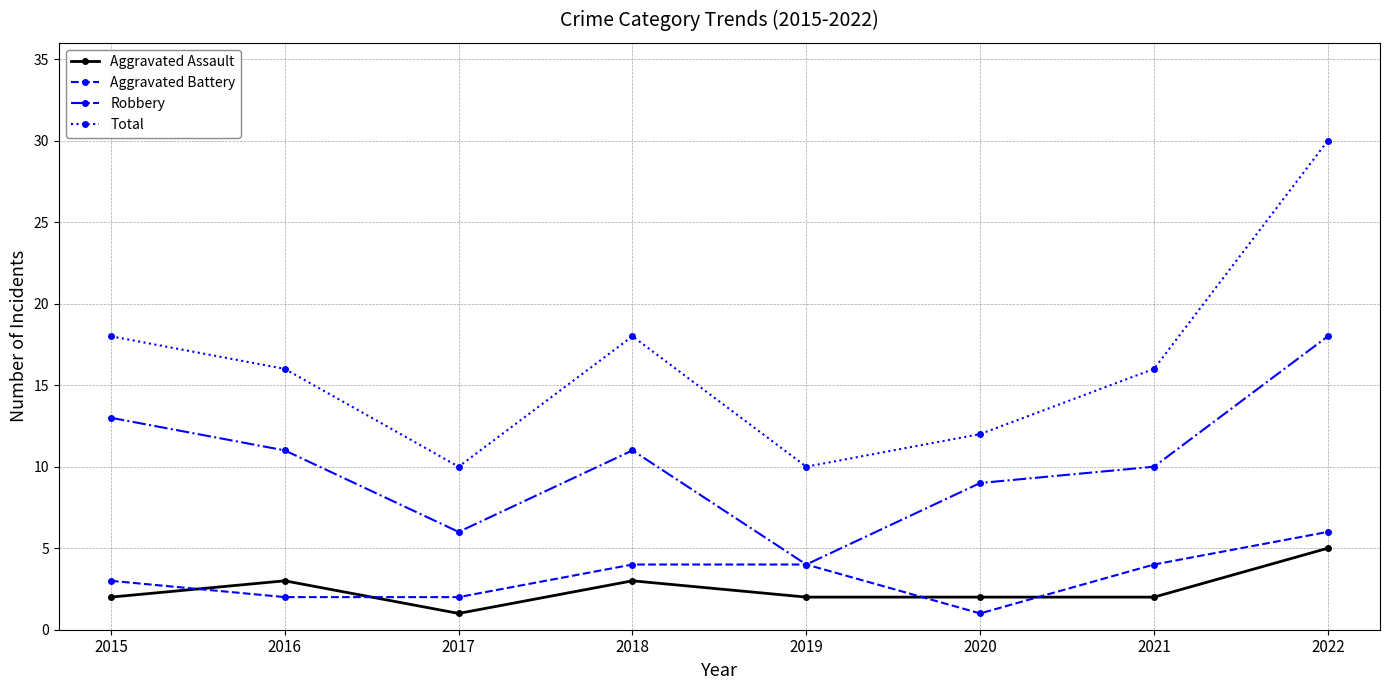

What are all the series names shown in the legend?

Aggravated Assault, Aggravated Battery, Robbery, Total